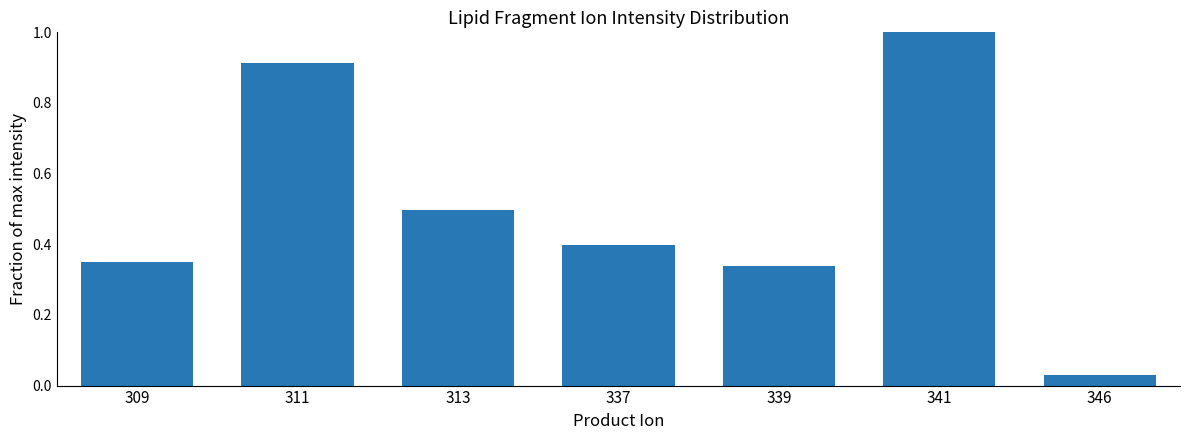

What is the value of the 3rd bar from the left?

0.5